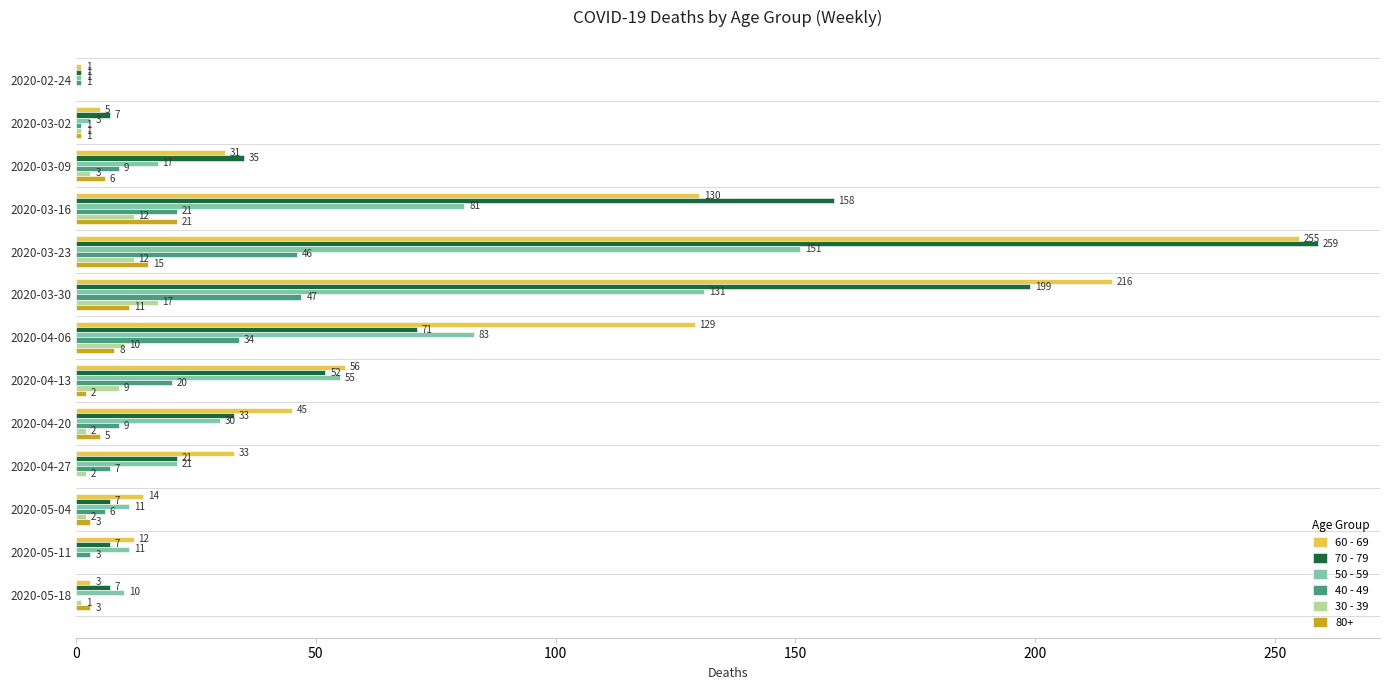

Count the number of categories in the chart.

13